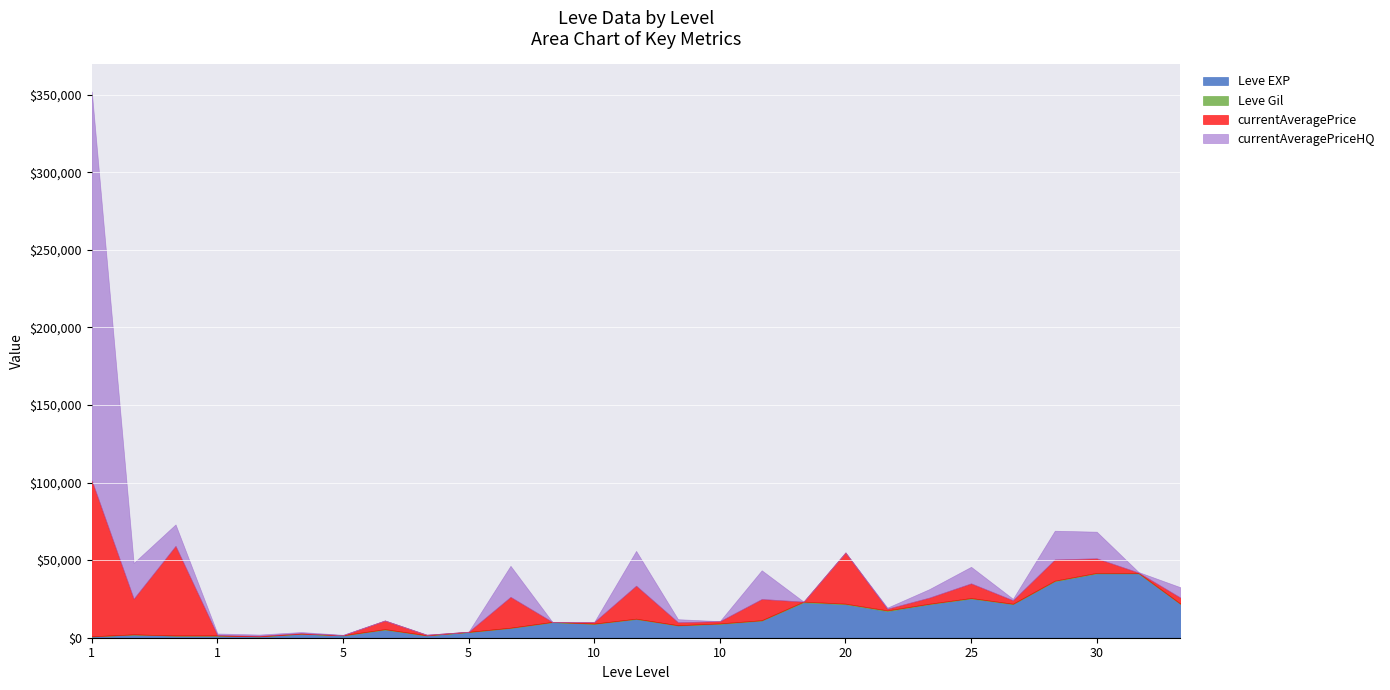

Rank the categories by Leve EXP value from highest to lowest.

30, 30, 25, 25, 15, 30, 25, 20, 20, 20, 10, 15, 10, 10, 10, 10, 5, 5, 5, 5, 1, 5, 5, 1, 1, 1, 1